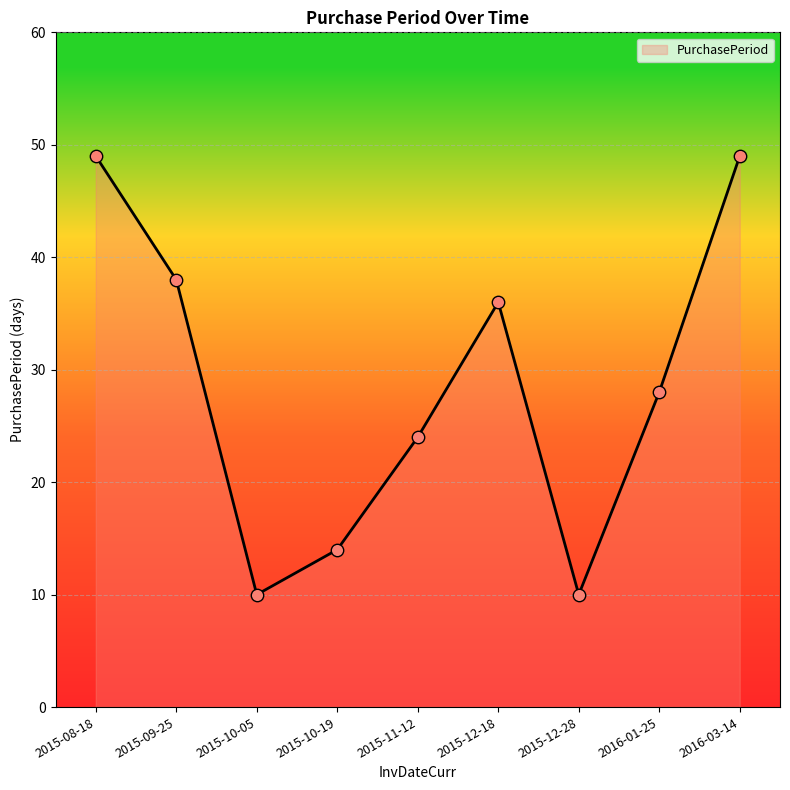

What is the ratio of the value at 2016-01-25 to the value at 2015-10-19?

2.0